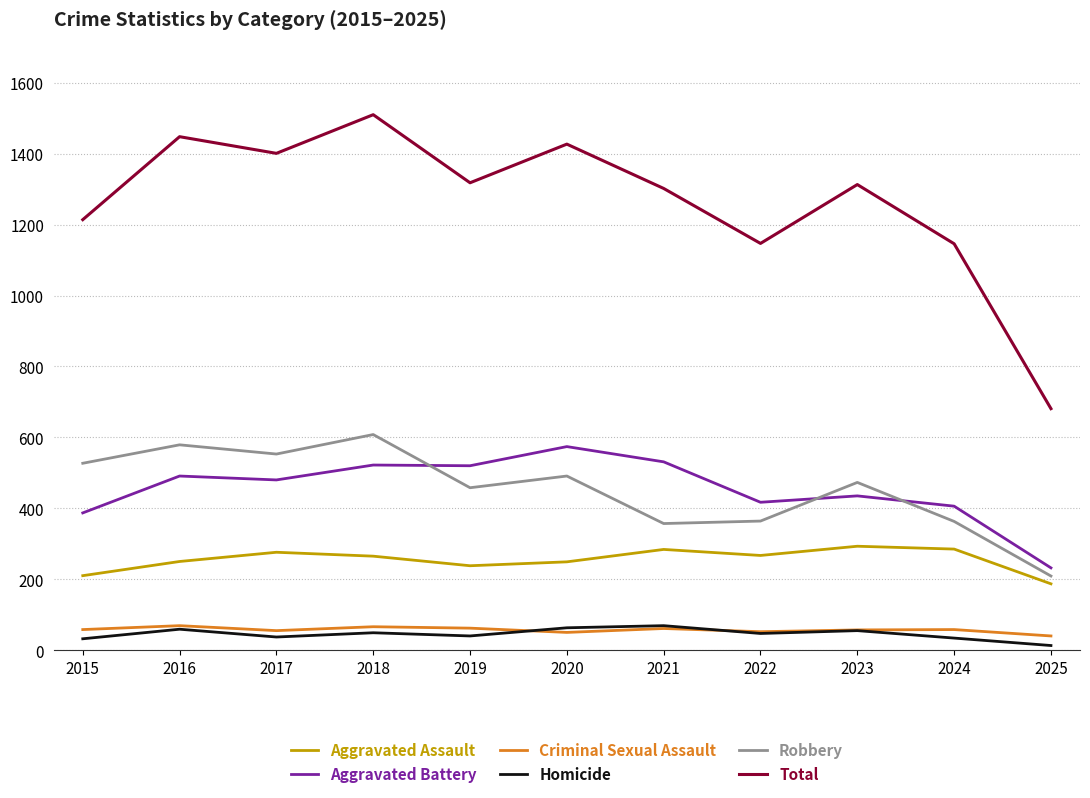

Which category has the highest value in the Robbery series?

2018